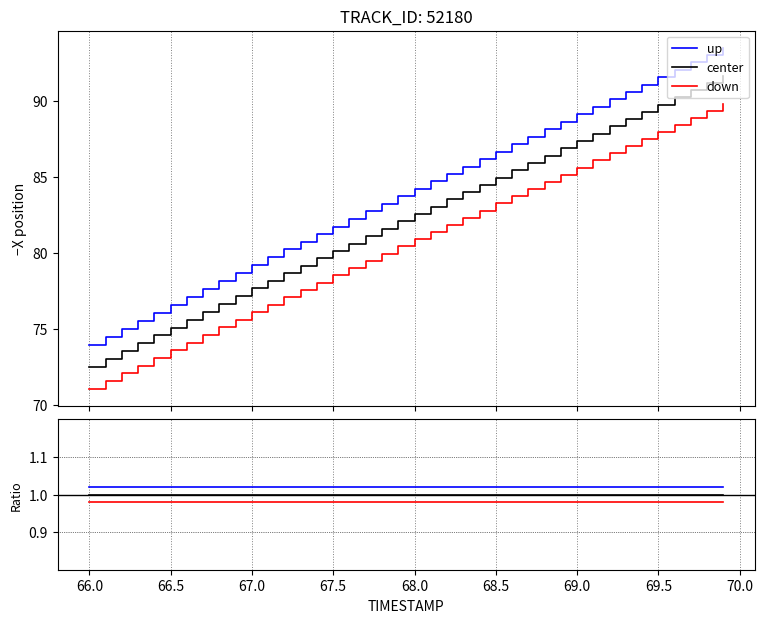

Reading right to left, extract all data points from this chart.

up: 1.0	1.0	1.0	1.0	1.0	1.0	1.0	1.0	1.0	1.0	1.0	1.0	1.0	1.0	1.0	1.0	1.0	1.0	1.0	1.0	1.0	1.0	1.0	1.0	1.0	1.0	1.0	1.0	1.0	1.0	1.0	1.0	1.0	1.0	1.0	1.0	1.0	1.0	1.0	1.0
center: 1.0	1.0	1.0	1.0	1.0	1.0	1.0	1.0	1.0	1.0	1.0	1.0	1.0	1.0	1.0	1.0	1.0	1.0	1.0	1.0	1.0	1.0	1.0	1.0	1.0	1.0	1.0	1.0	1.0	1.0	1.0	1.0	1.0	1.0	1.0	1.0	1.0	1.0	1.0	1.0
down: 1.0	1.0	1.0	1.0	1.0	1.0	1.0	1.0	1.0	1.0	1.0	1.0	1.0	1.0	1.0	1.0	1.0	1.0	1.0	1.0	1.0	1.0	1.0	1.0	1.0	1.0	1.0	1.0	1.0	1.0	1.0	1.0	1.0	1.0	1.0	1.0	1.0	1.0	1.0	1.0